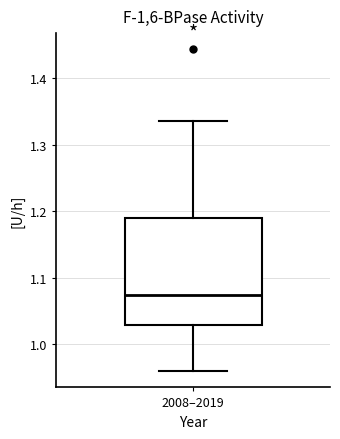

Read this box plot against the y-axis: the position of the median line, the range covered by the box, and the ends of both whiskers. The values are not printed on the chart, so give them approximately, as read against the axis.

median 1.07, box 1.03 to 1.19, whiskers 0.96 to 1.34